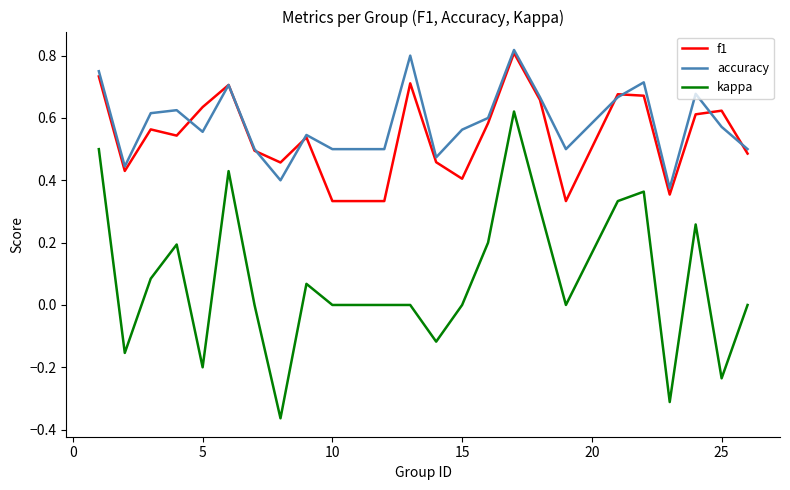

What are all the series names shown in the legend?

f1, accuracy, kappa